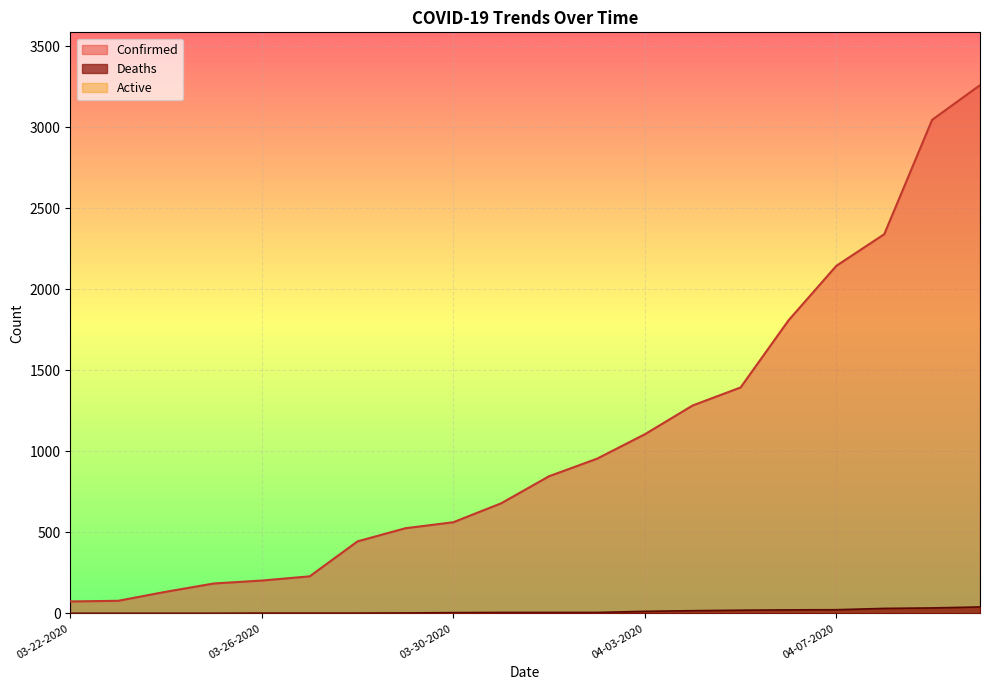

True or false: Confirmed and Deaths intersect in this chart.

False